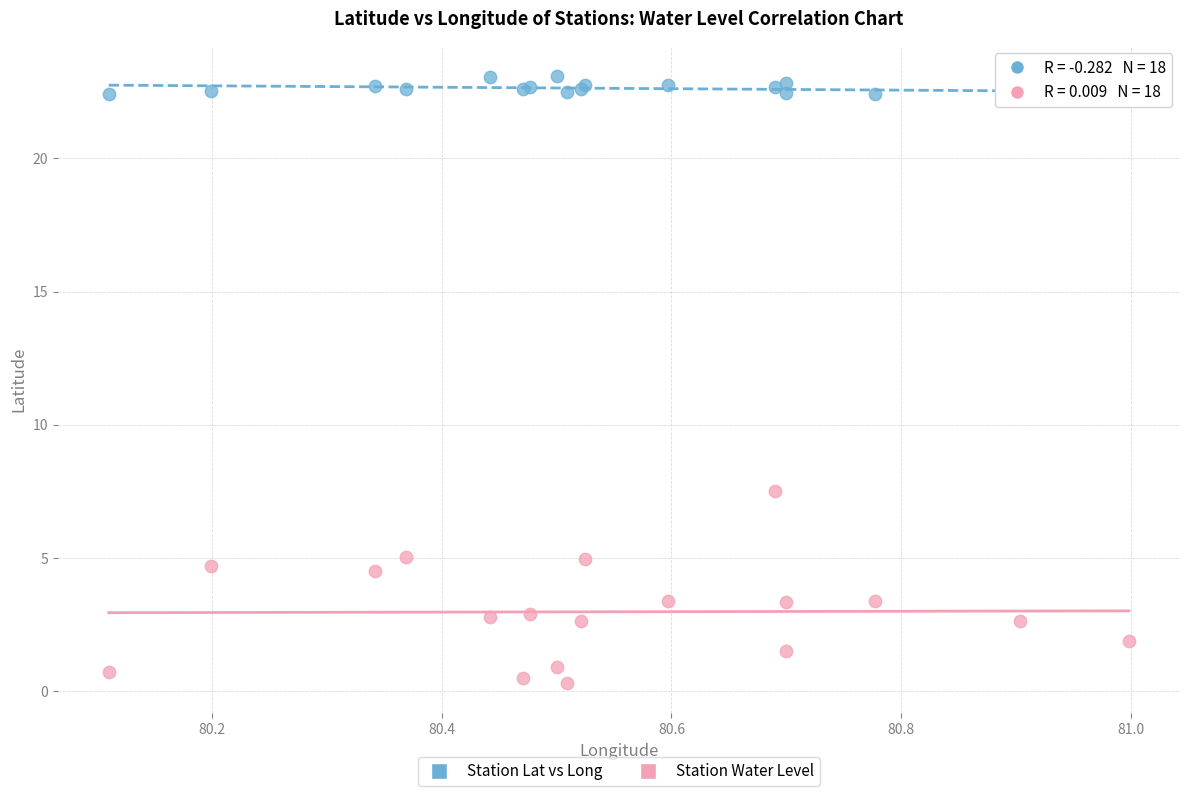

Which series contains the highest Y value?

Station Lat vs Long